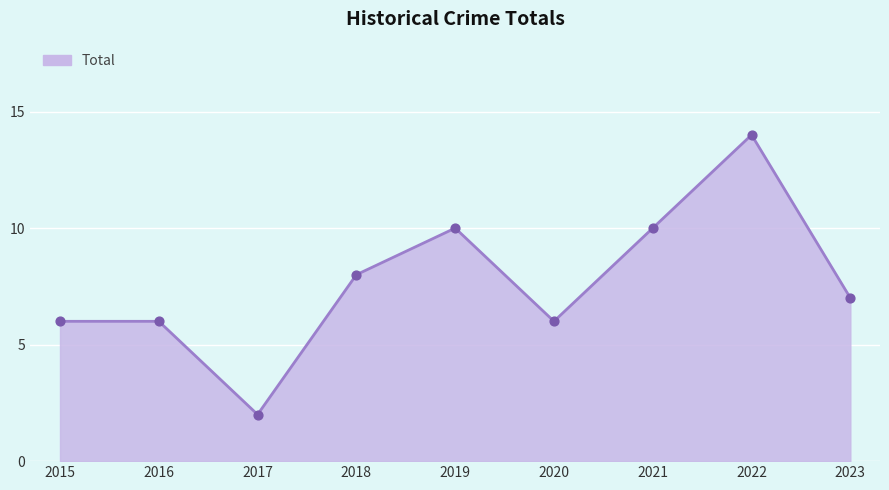

What is the ratio of the value at 2015 to the value at 2021?

0.6